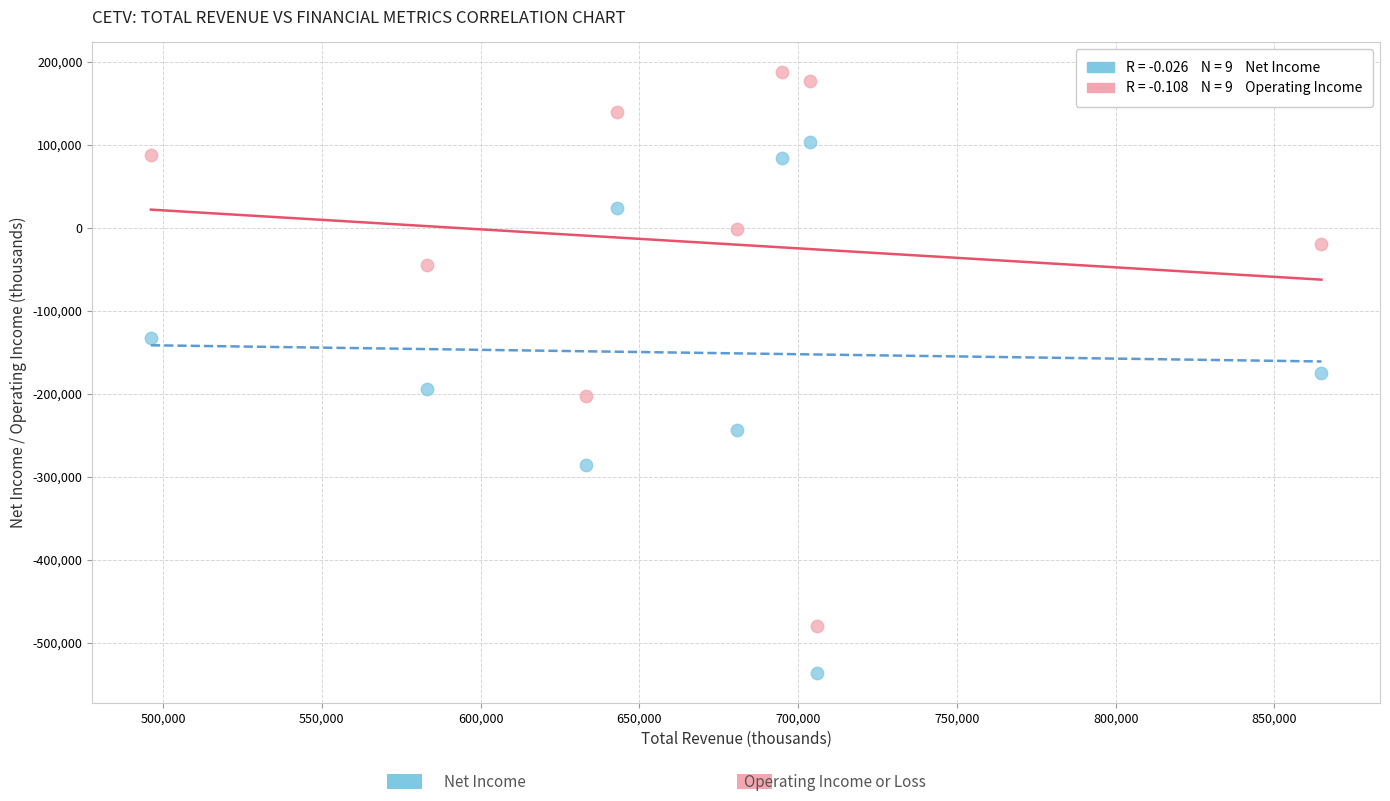

Across all data points, what is the range of Y values (max minus min)?

722700